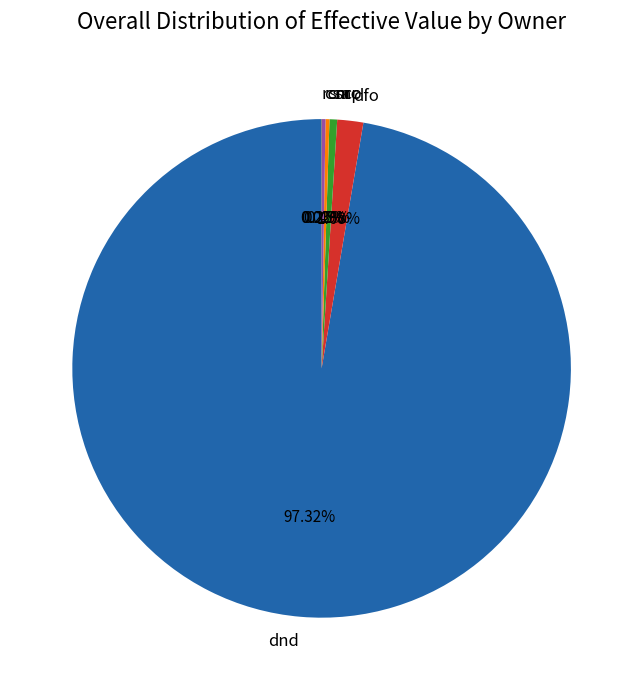

Is the sum of nrc and dnd greater than half?

Yes